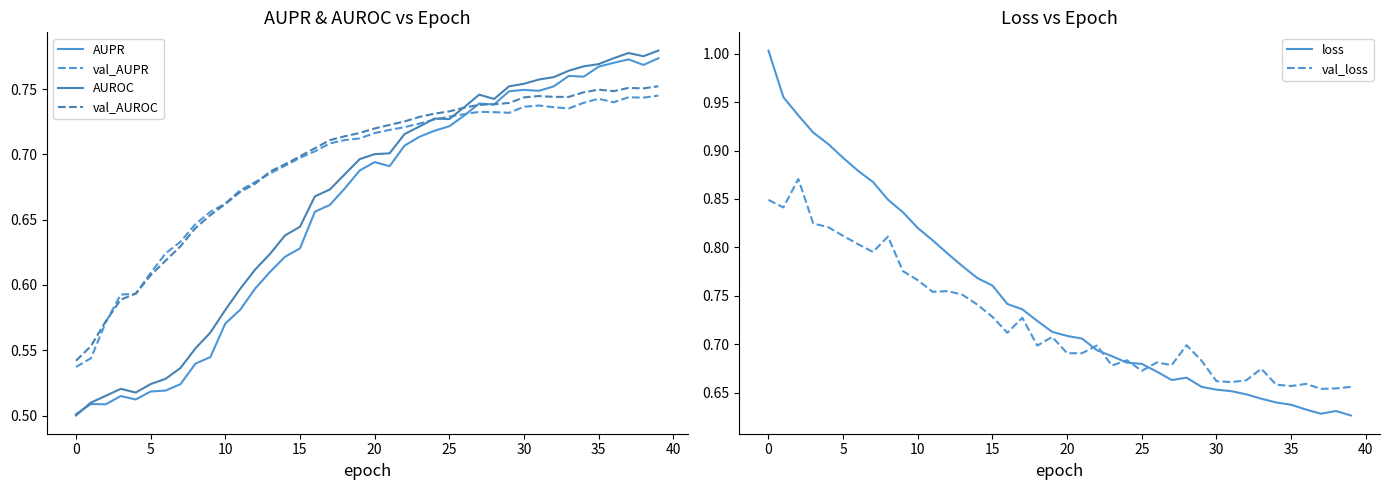

Which series ends up on top after the final intersection of AUPR and AUROC?

AUROC